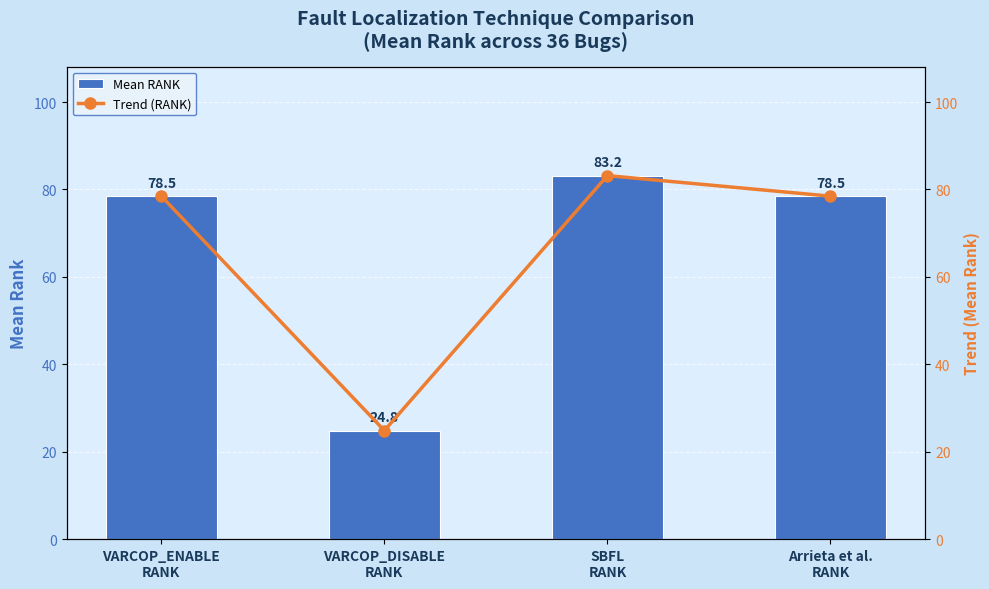

What position from the left is VARCOP_DISABLE
RANK?

2